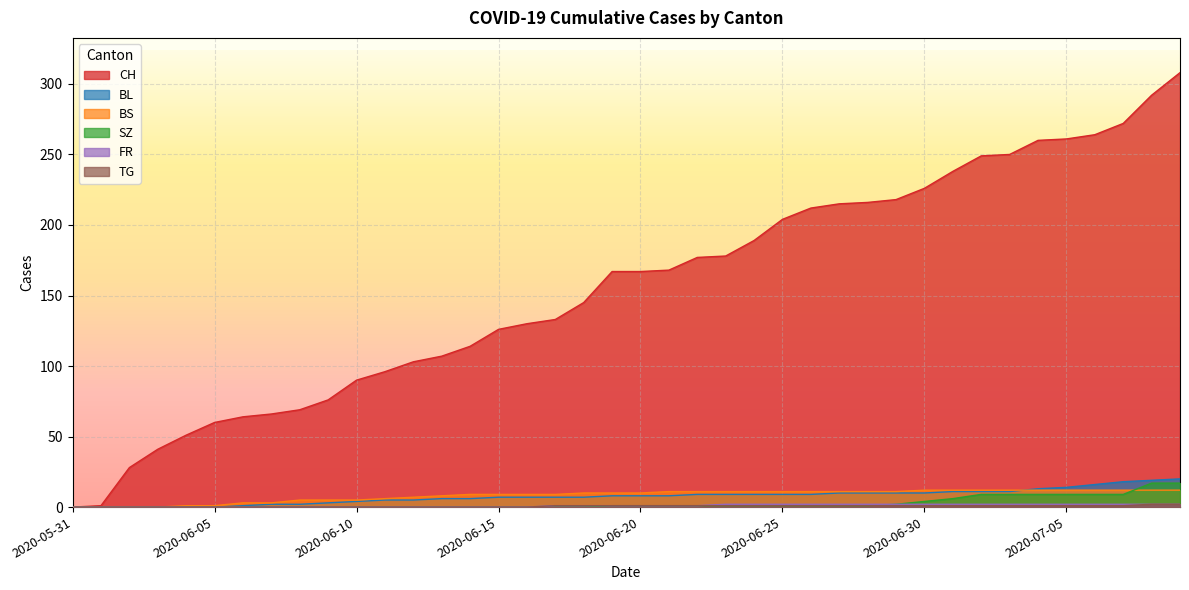

Where is BL nearest to the value 10?

2020-06-27